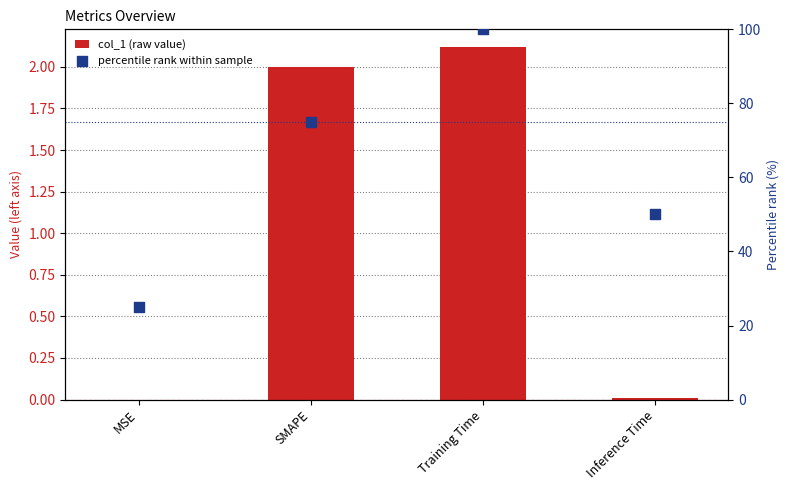

Which series reaches the maximum Y coordinate?

percentile rank within sample